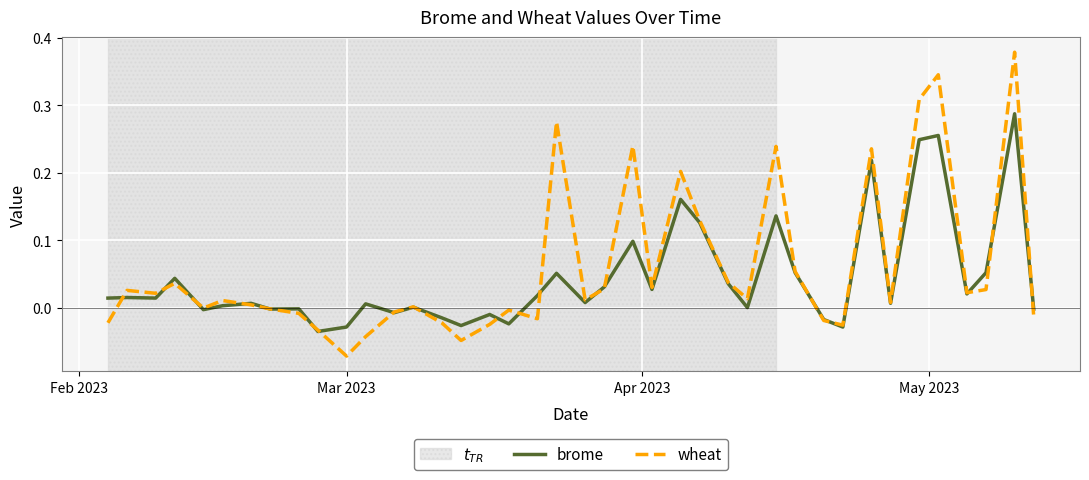

Which series has the widest spread of values?

wheat